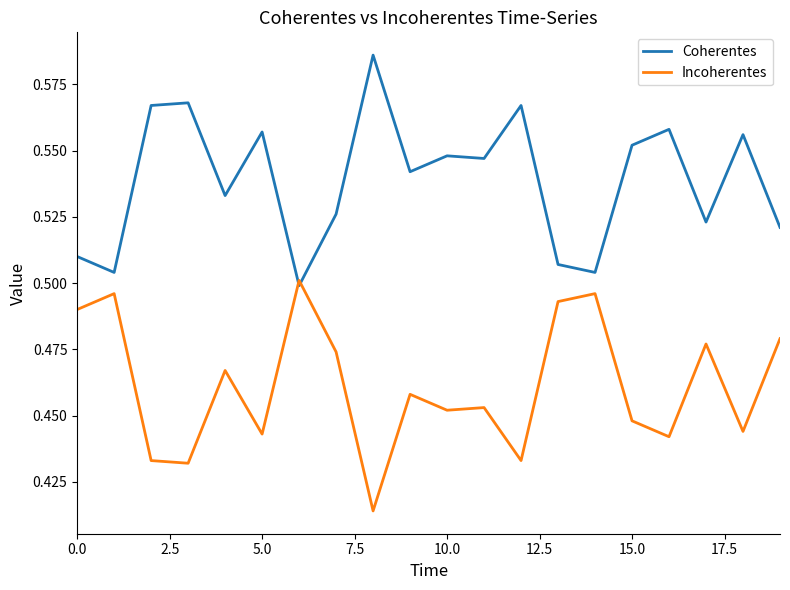

Does the chart display data point markers on the line(s)?

No